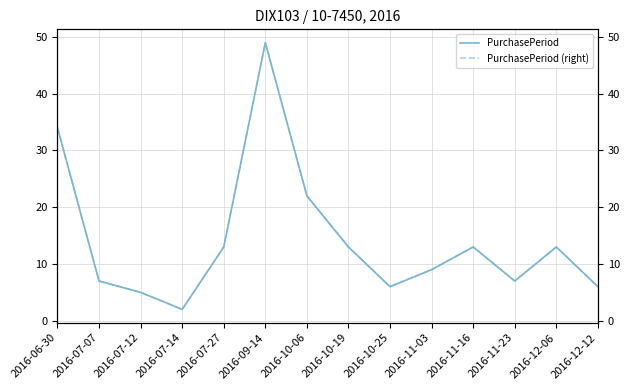

What is the label of the 3rd point from the left?

2016-07-12